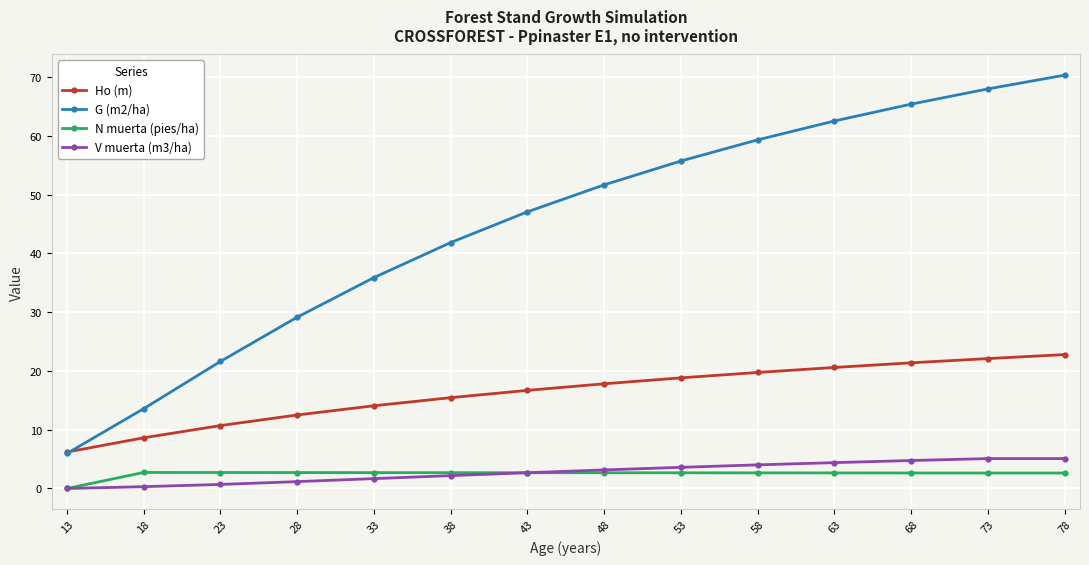

Which series has the largest range (max minus min)?

G (m2/ha)